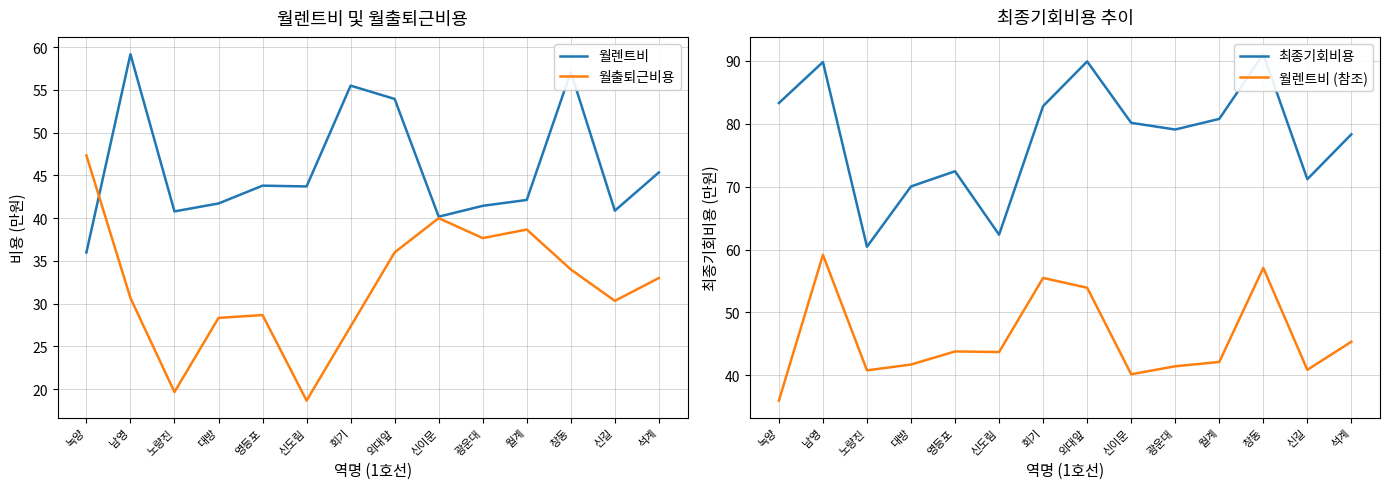

What is the value of the 월렌트비 point at the 14th from the left?

45.3